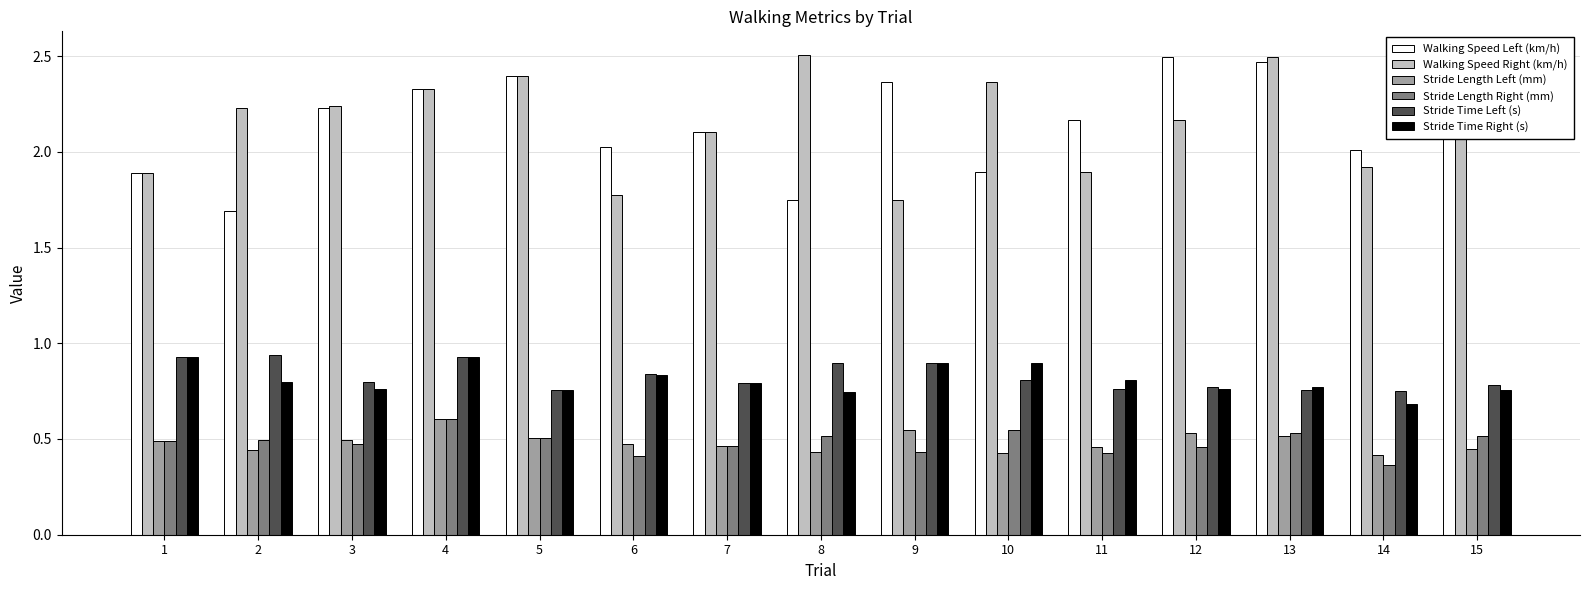

What is the difference between the maximum and minimum values in the Stride Length Left (mm) series?

0.2